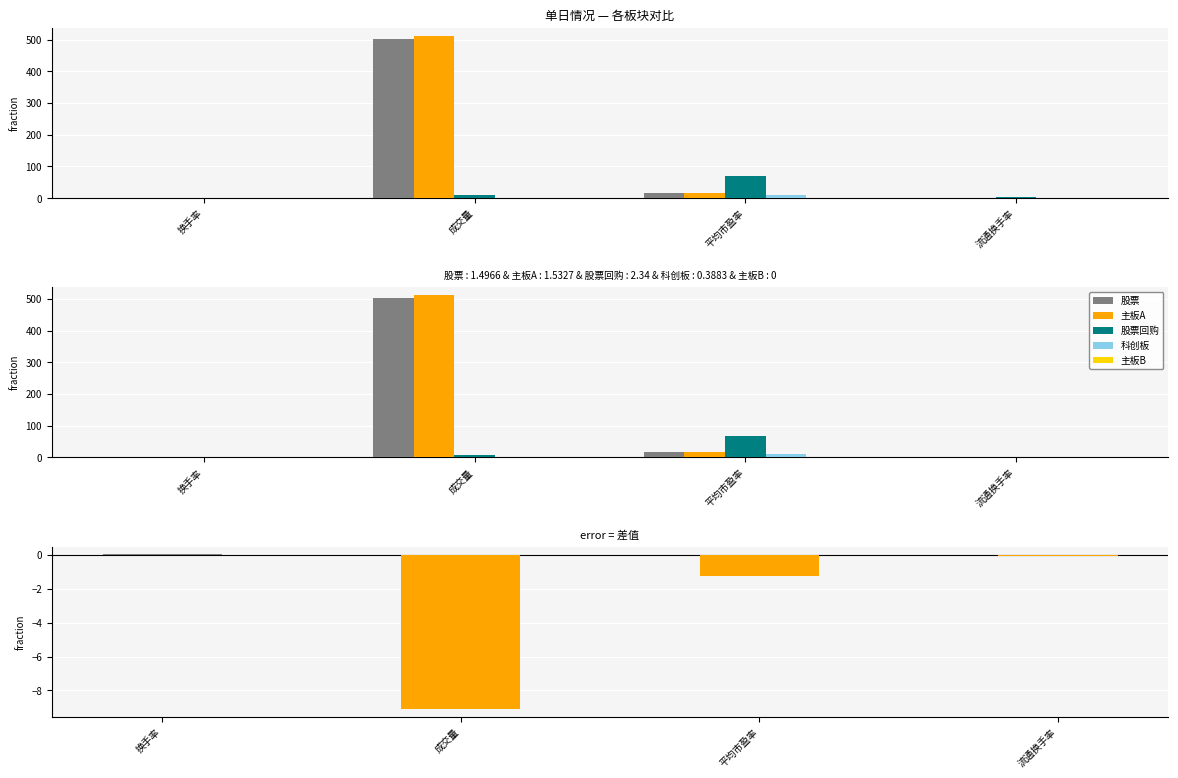

Which series has the widest spread of values?

主板A